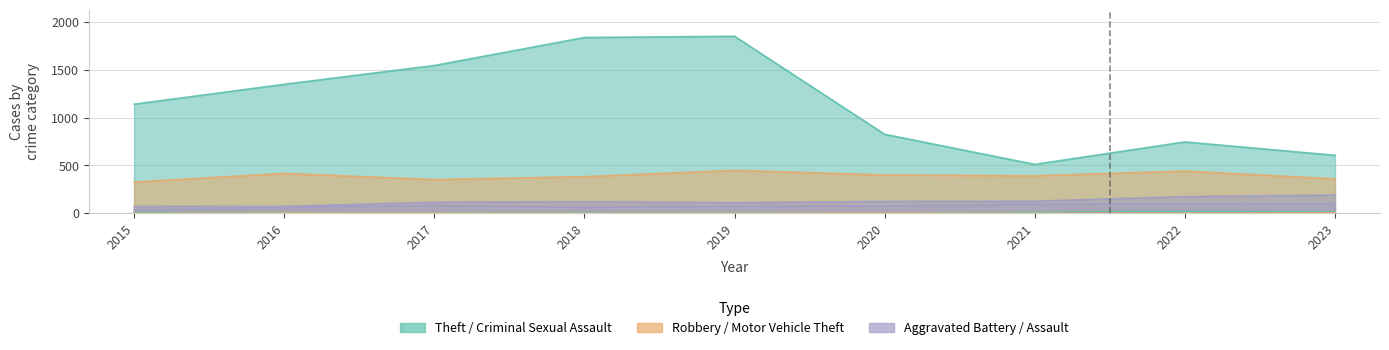

What is the lowest value of the Aggravated Battery series?

70